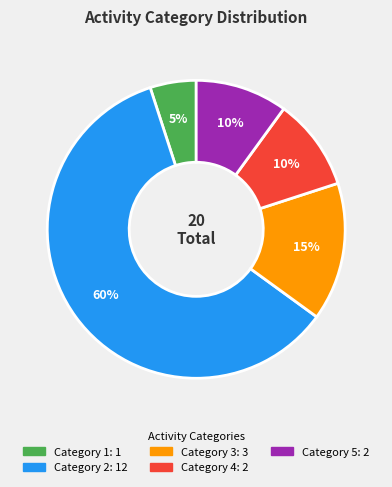

Does any single category account for the majority?

Yes